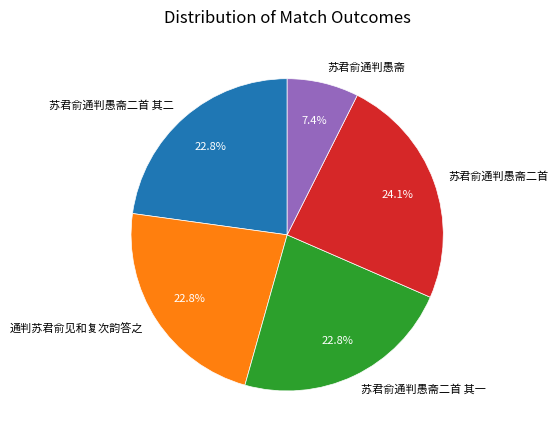

Which has a higher value, 苏君俞通判愚斋二首 其一 or 苏君俞通判愚斋二首?

苏君俞通判愚斋二首